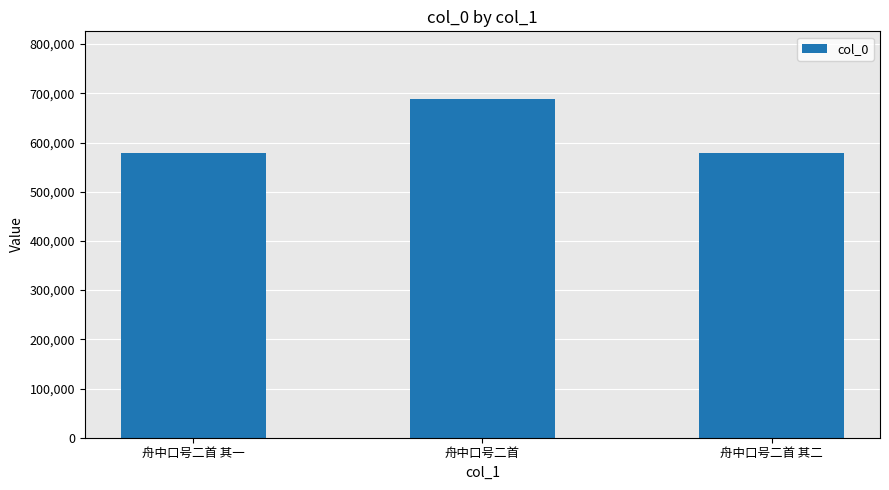

Approximately how many times larger is the value at 舟中口号二首 其二 compared to 舟中口号二首 其一?

1.0